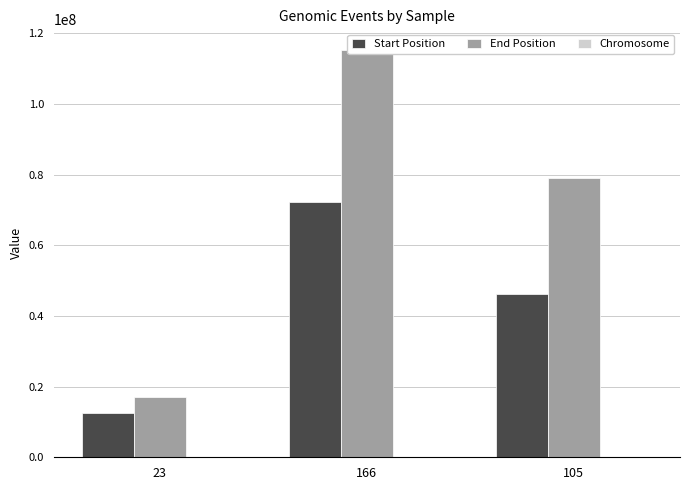

Is it true that Chromosome equals 13 at 166?

False